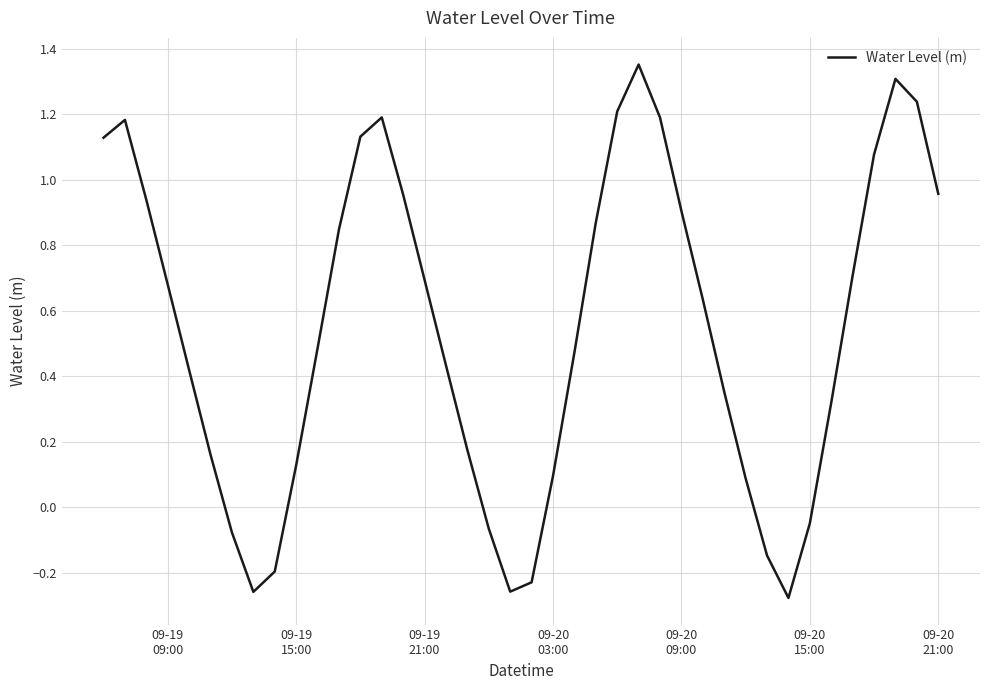

What is the smallest value displayed?

-0.3